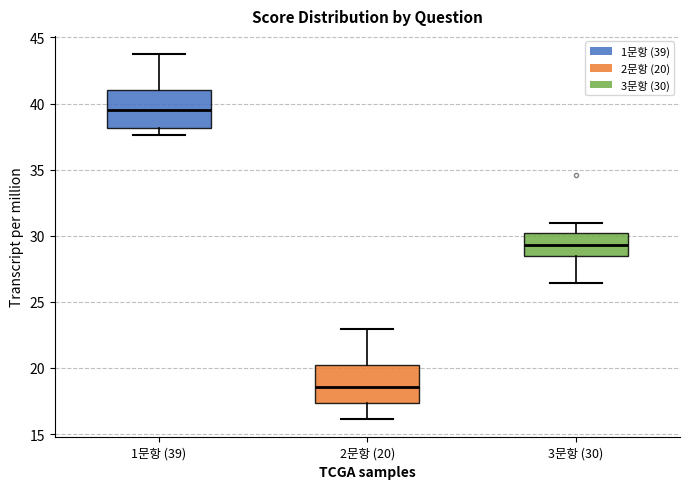

Reading left to right, transcribe this box plot: for each box, give where its median line is, the range the box spans, and where its two whiskers end, as read against the y-axis. The values are not printed on the chart, so give them approximately, as read against the axis.

1문항 (39): median 39.5, box 38.0 to 41.0, whiskers 37.5 to 43.5
2문항 (20): median 18.5, box 17.5 to 20.5, whiskers 16.0 to 23.0
3문항 (30): median 29.5, box 28.5 to 30.0, whiskers 26.5 to 31.0